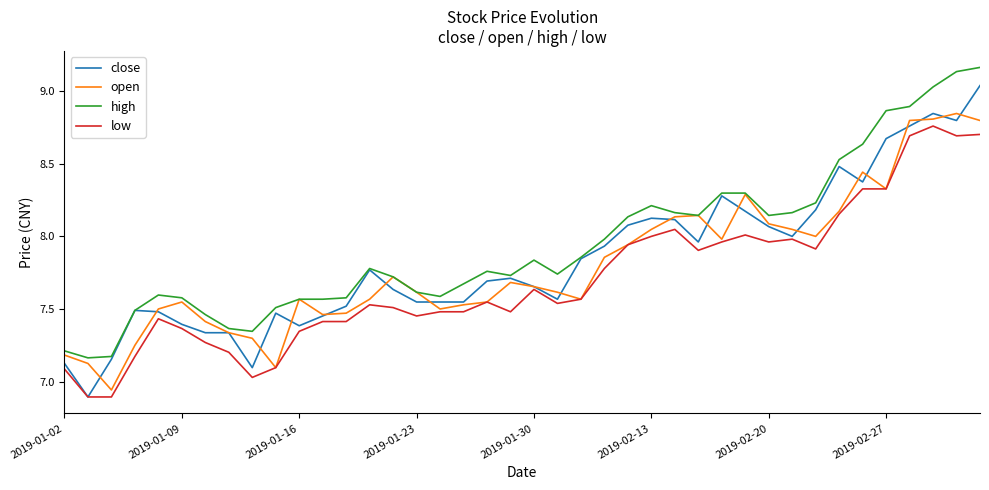

True or false: high and low intersect in this chart.

False